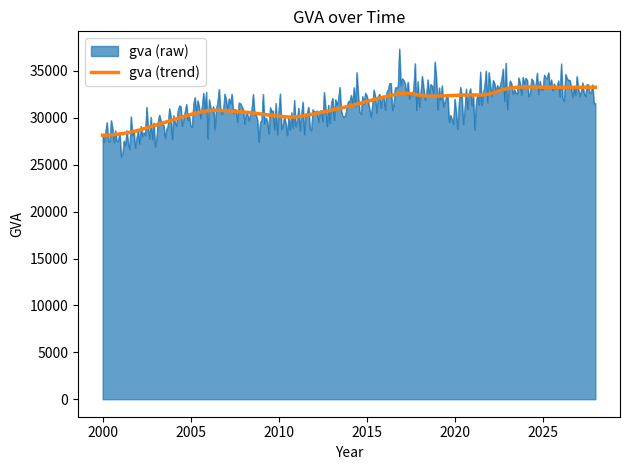

Rank the series by their maximum value, from highest to lowest.

gva (raw), gva (trend)